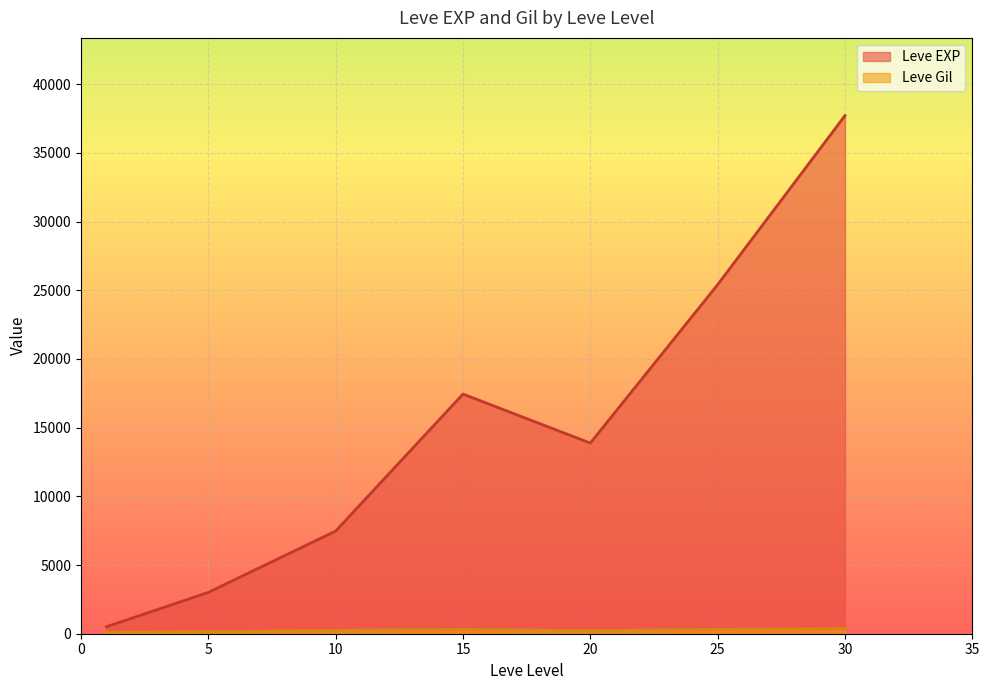

What is the spread (max minus min) of values at 15?

17133.0